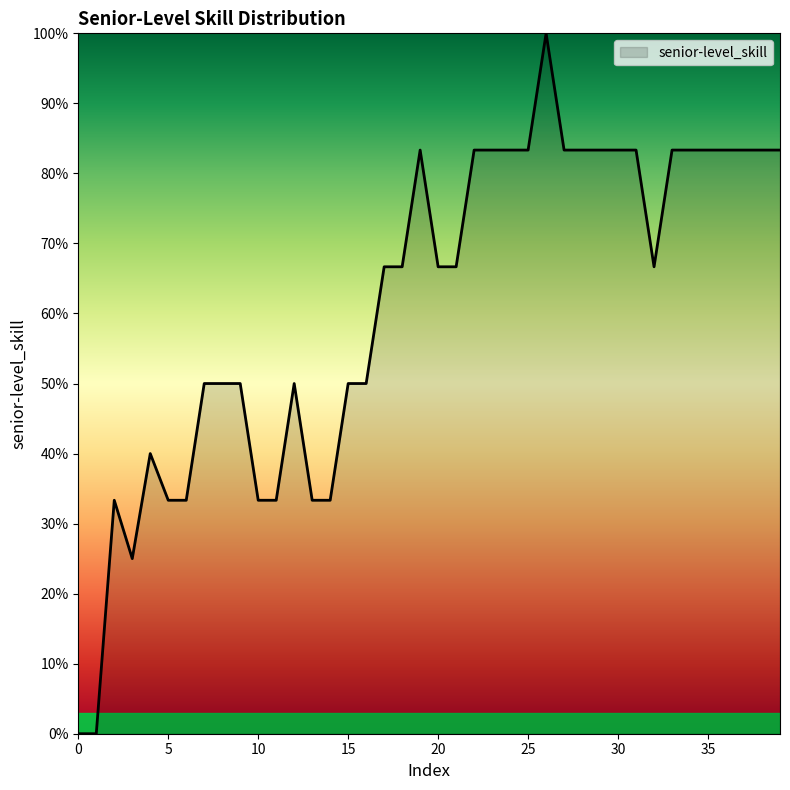

What is the maximum value shown in the chart?

1